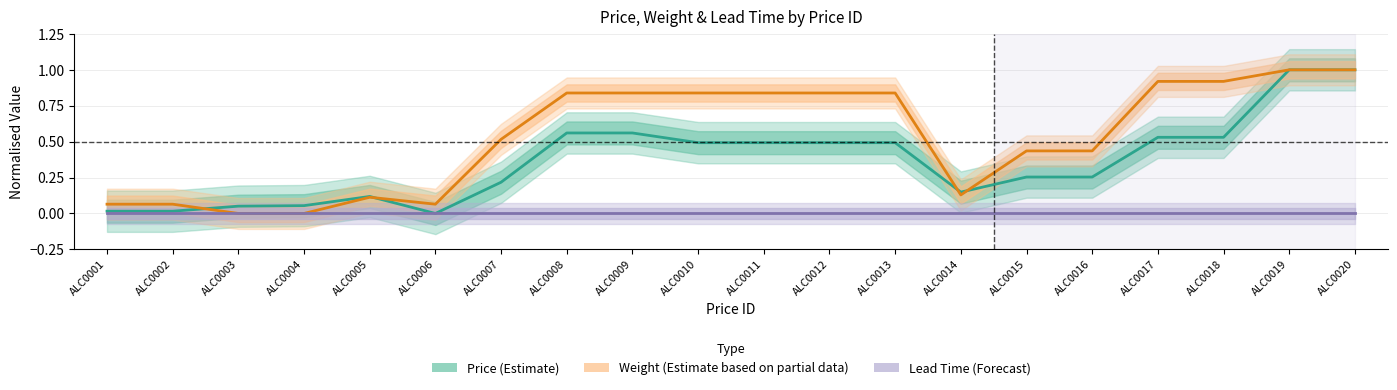

Is the value of Lead Time (Forecast) at ALC0004 greater than the value of Price (Estimate) at ALC0015?

No